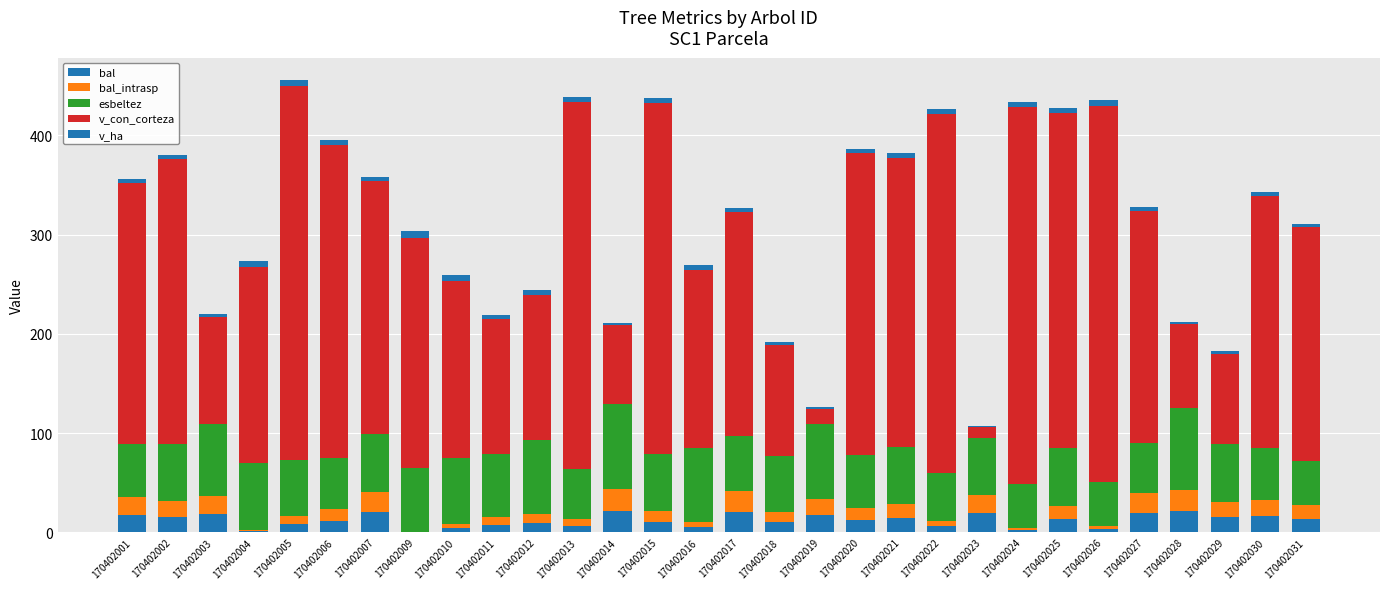

Which series changed the most between 170402009 and 170402021?

v_con_corteza